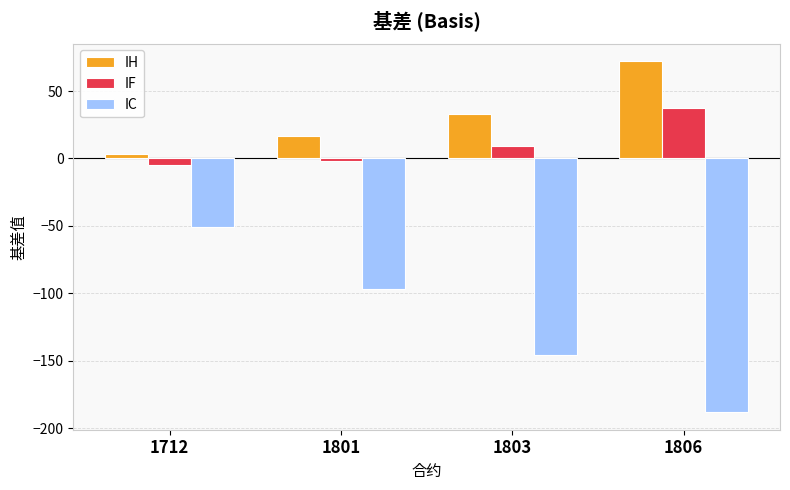

Which series changed the most between 1712 and 1806?

IC